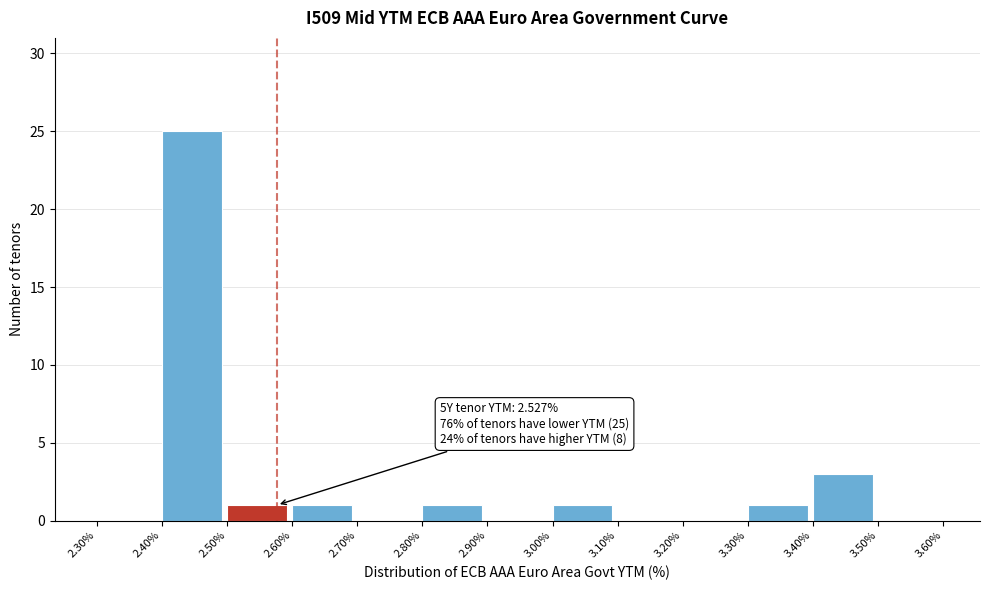

Which range on the x-axis has the tallest bar?

2.40% to 2.50%